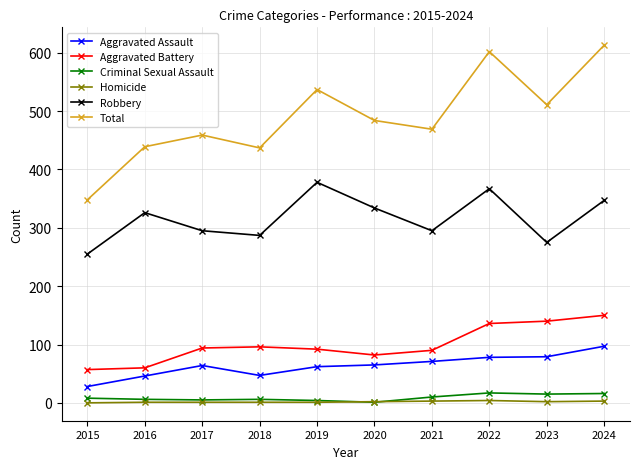

Is the value of Aggravated Assault at 2021 greater than the value of Aggravated Battery at 2015?

Yes